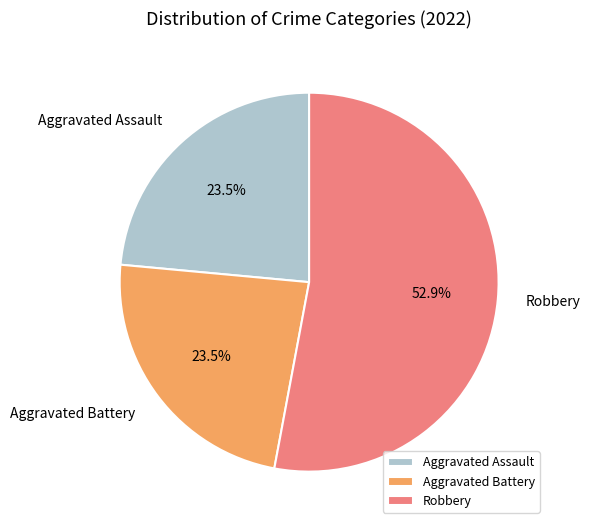

What percentage is the Robbery slice, to the nearest percent?

53%